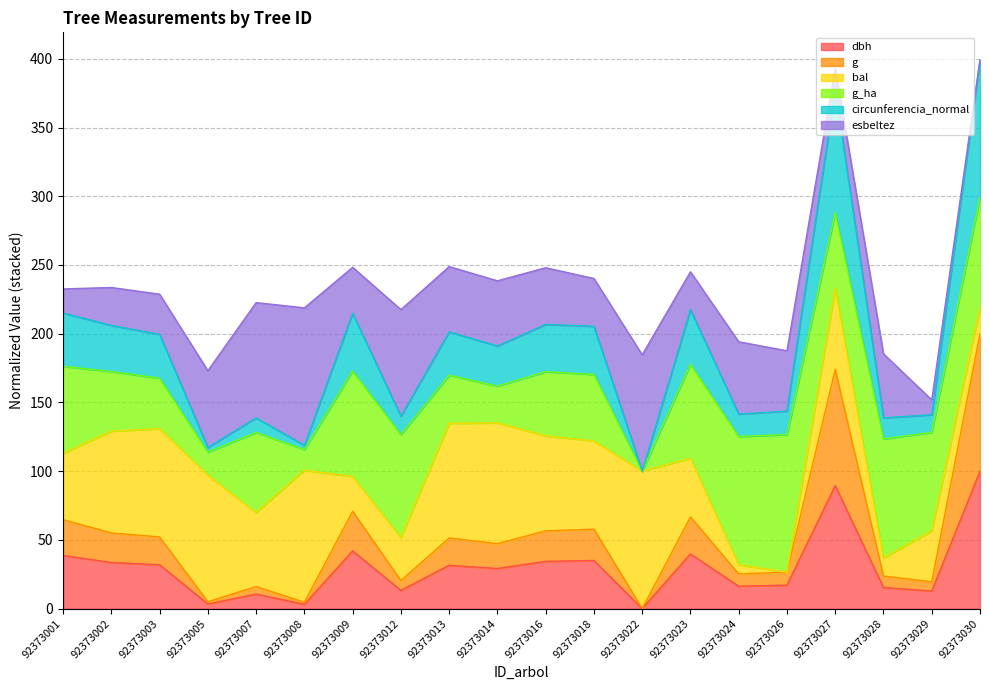

What is the lowest value of the circunferencia_normal series?

100.0